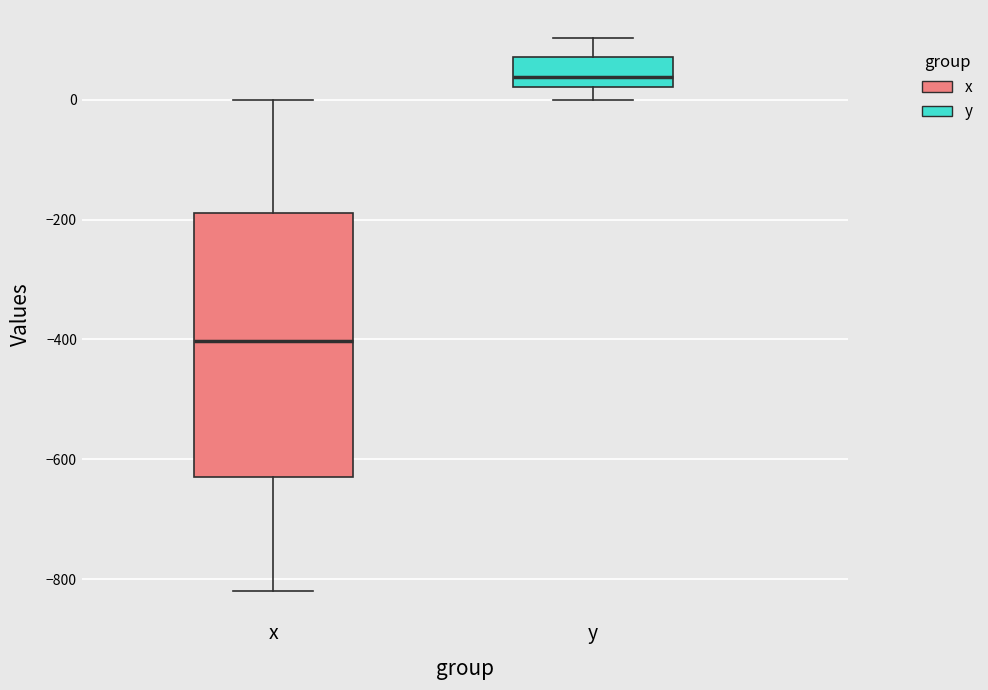

Reading left to right, read every box against the y-axis: the position of its median line, the range the box covers, and the ends of its whiskers. The values are not printed on the chart, so give them approximately, as read against the axis.

x: median -400, box -620 to -180, whiskers -820 to 0
y: median 40, box 20 to 80, whiskers 0 to 100